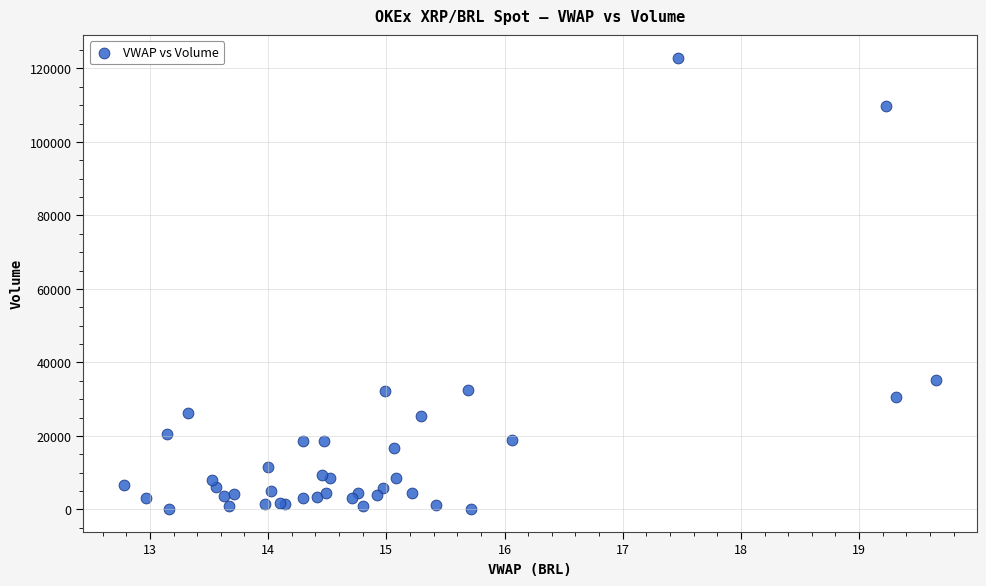

What Y value in the scatter plot is closest to 61507?

35259.2